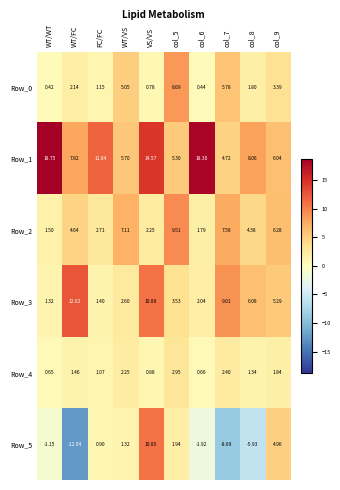

Between WT/VS and col_7, which series saw the biggest shift?

Row_5